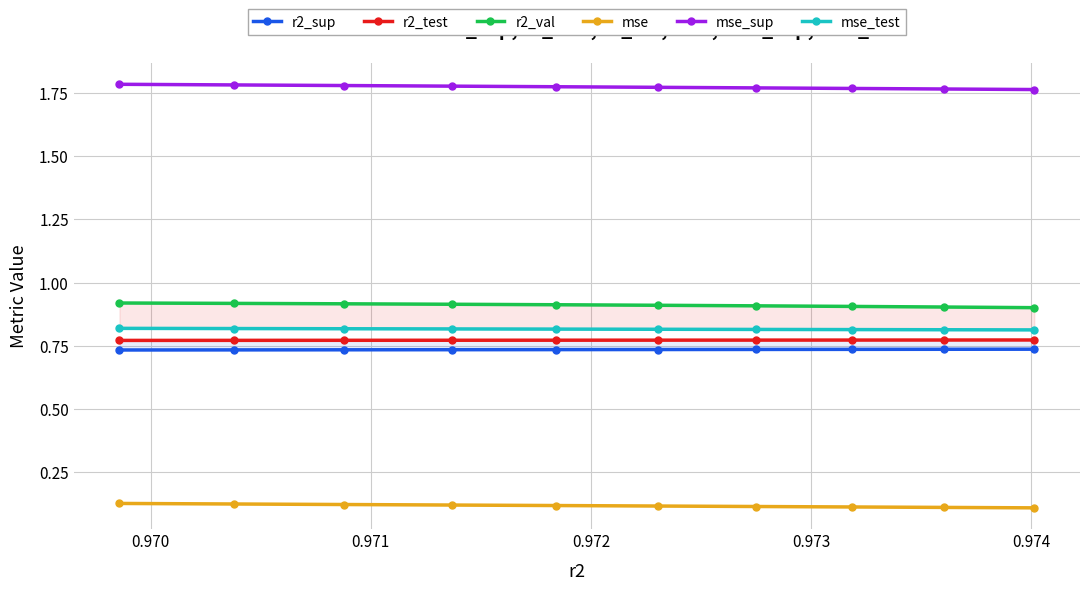

Reading left to right, transcribe all the data shown in this chart.

r2_sup: 0.7	0.7	0.7	0.7	0.7	0.7	0.7	0.7	0.7	0.7
r2_test: 0.8	0.8	0.8	0.8	0.8	0.8	0.8	0.8	0.8	0.8
r2_val: 0.9	0.9	0.9	0.9	0.9	0.9	0.9	0.9	0.9	0.9
mse: 0.1	0.1	0.1	0.1	0.1	0.1	0.1	0.1	0.1	0.1
mse_sup: 1.8	1.8	1.8	1.8	1.8	1.8	1.8	1.8	1.8	1.8
mse_test: 0.8	0.8	0.8	0.8	0.8	0.8	0.8	0.8	0.8	0.8